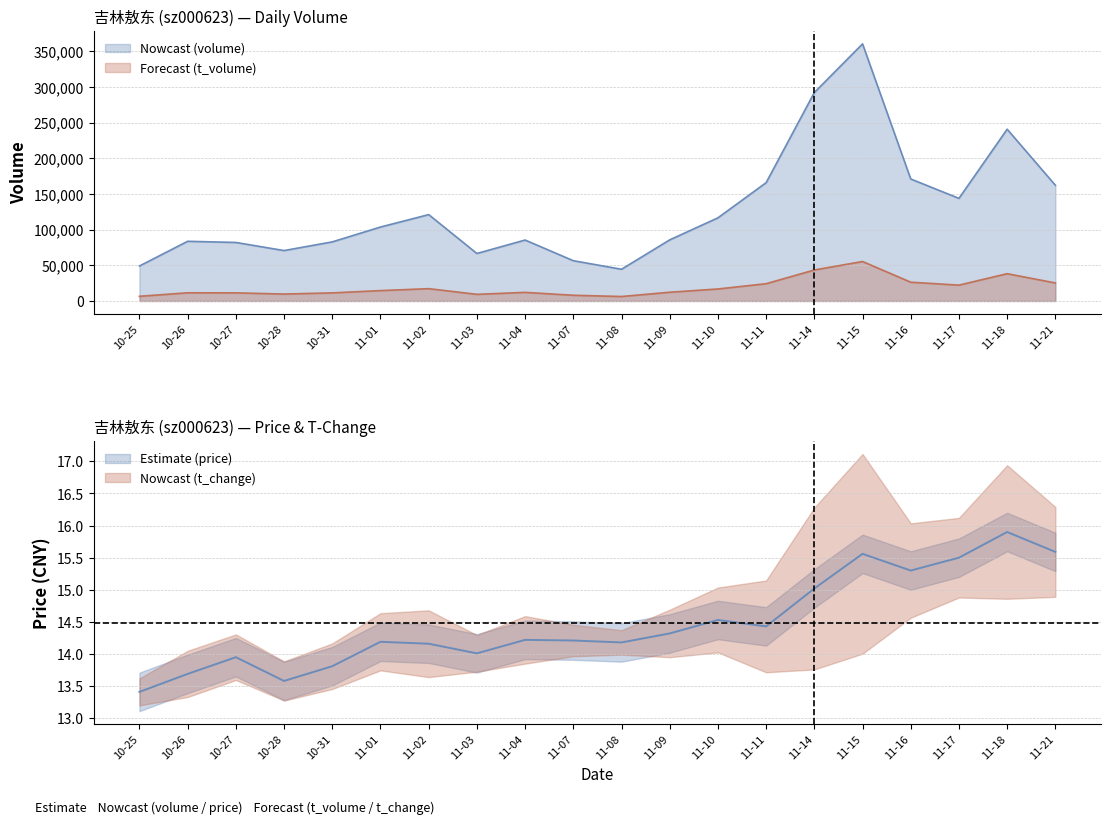

At which category does t_volume reach its first local valley?

10-28